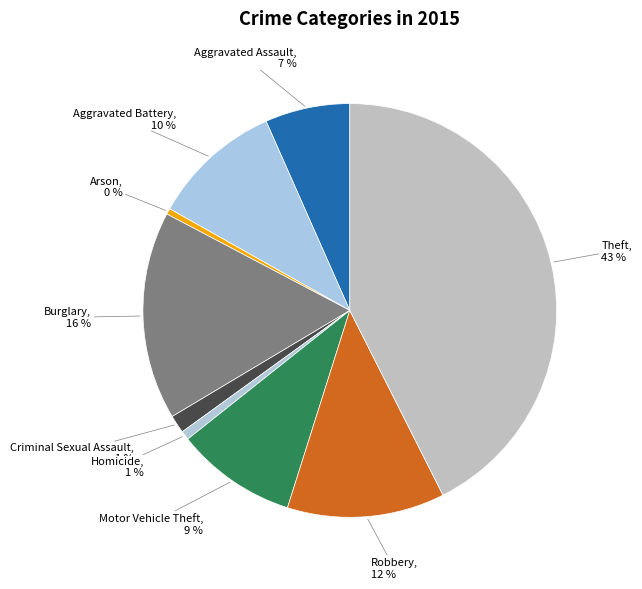

Which slice is the largest?

Theft